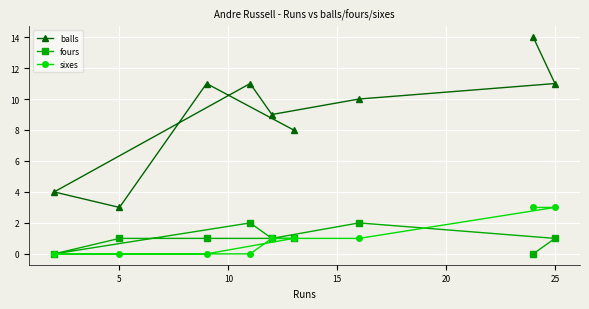

What is the difference between the highest and lowest values at 25?

10